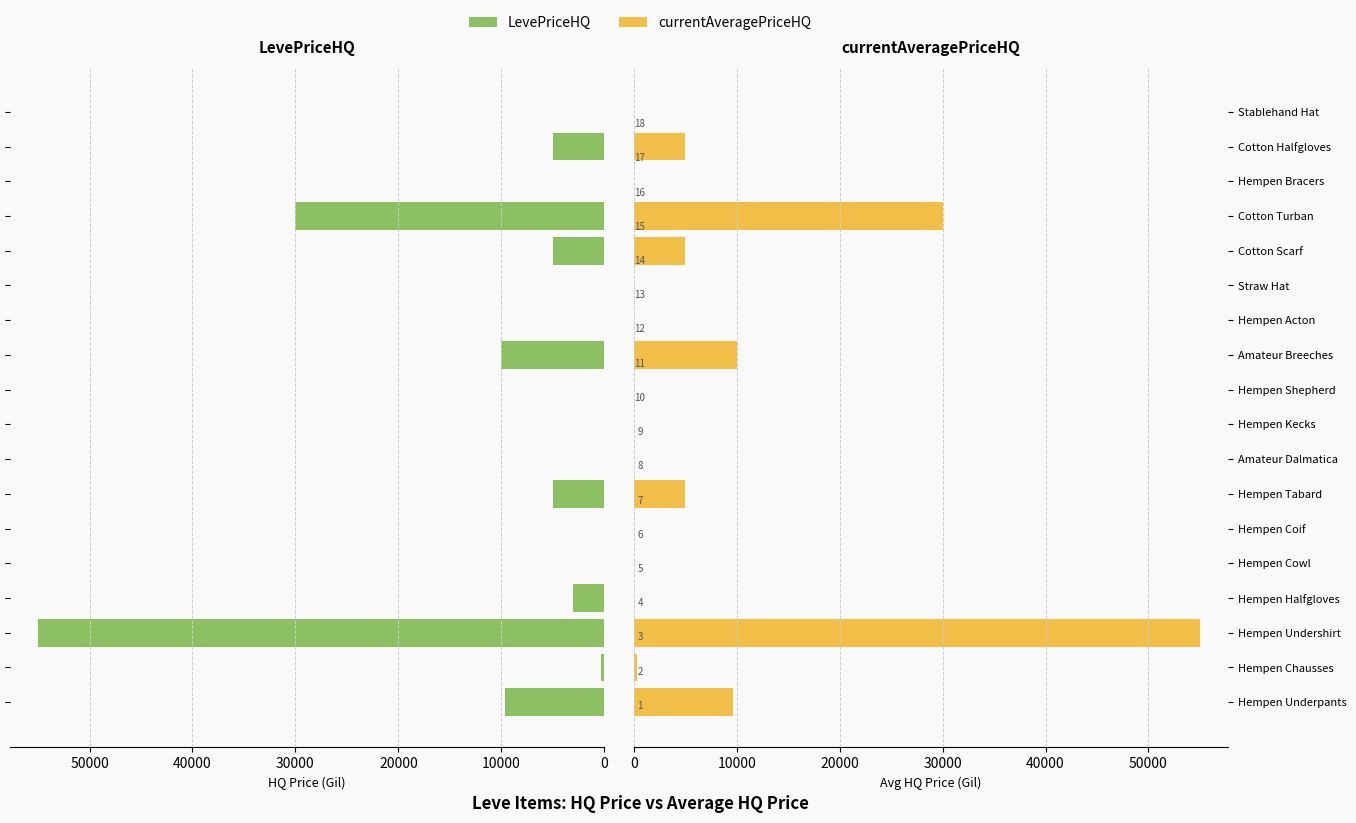

Is it true that LevePriceHQ equals 30171 at Hempen Kecks?

False